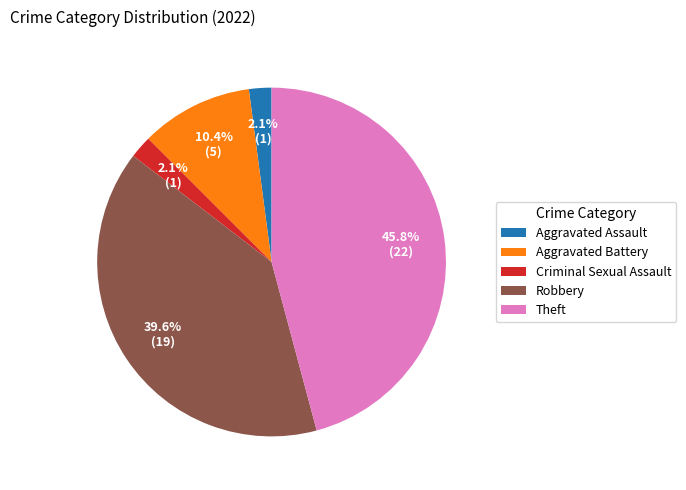

Which has a higher value, Theft or Aggravated Battery?

Theft